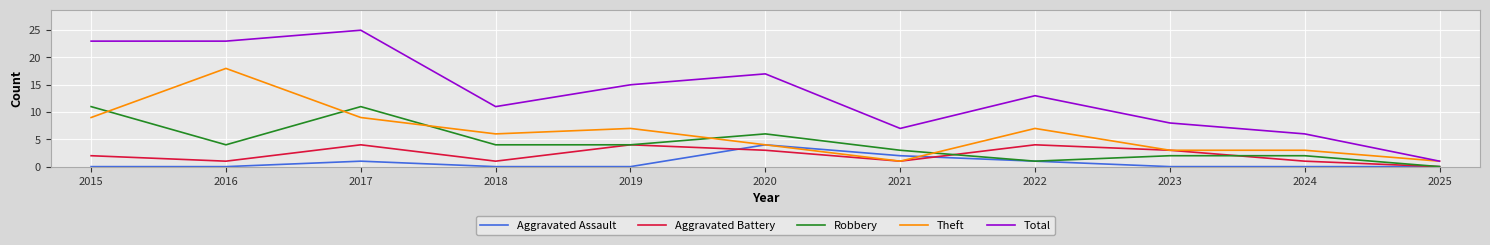

Which series has the largest range (max minus min)?

Total